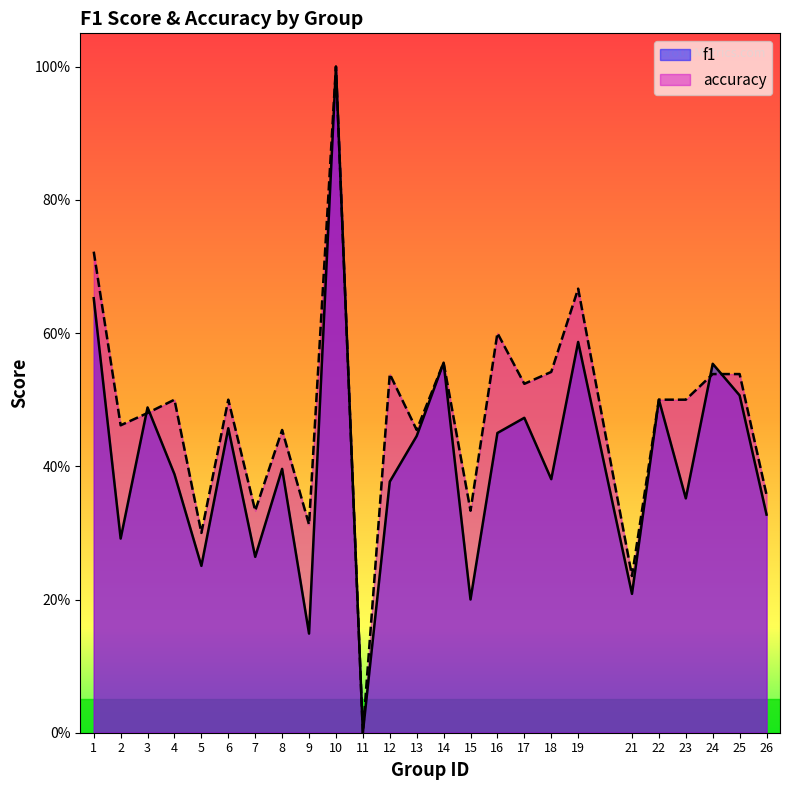

What is the value of the accuracy point at the 8th from the left?

0.5